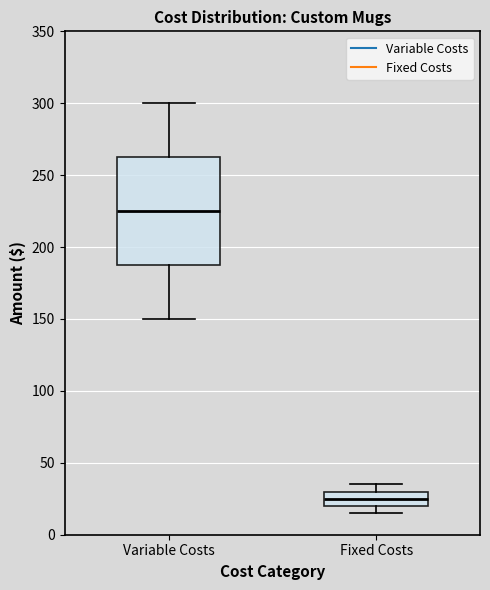

Which box's median line is the lowest?

Fixed Costs